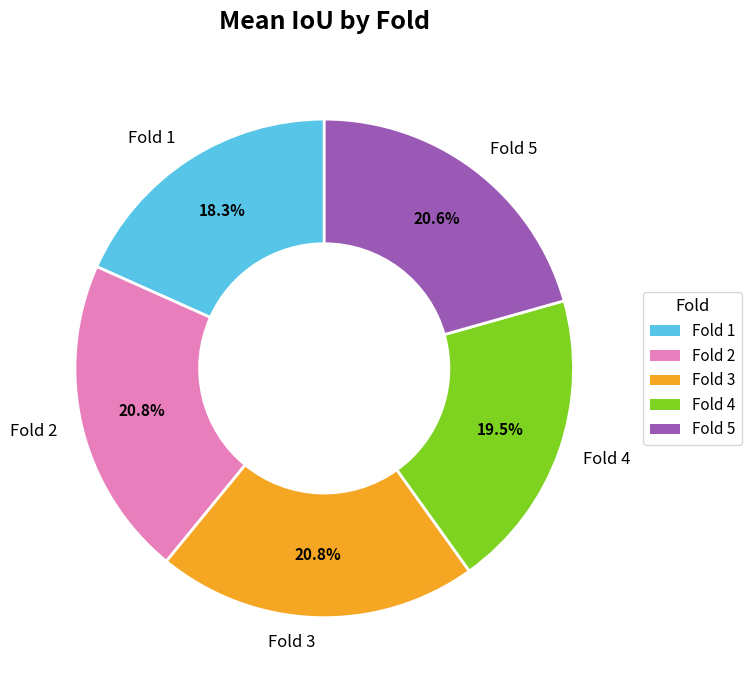

Is the sum of Fold 3 and Fold 4 greater than half?

No